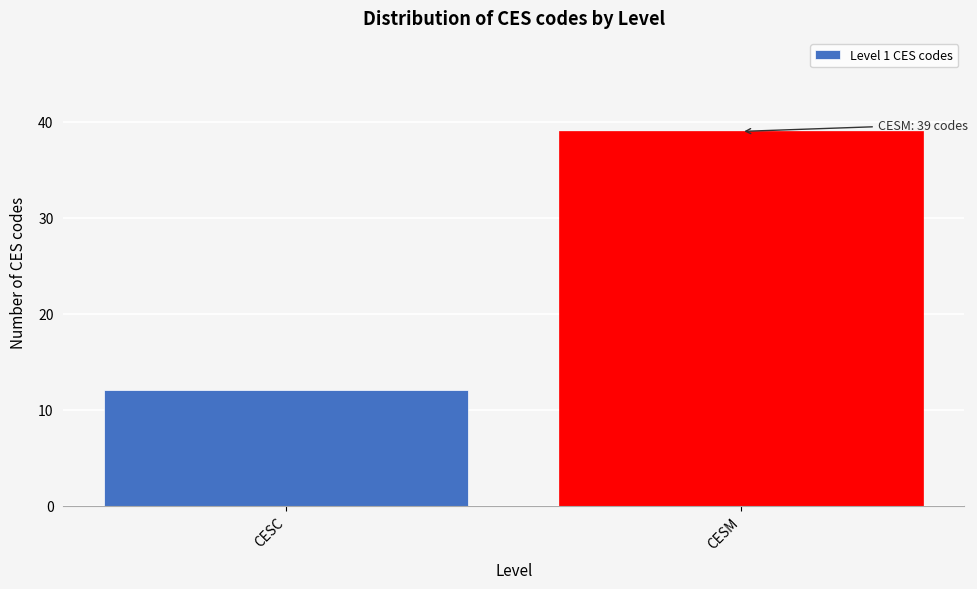

Reading left to right, transcribe all the data shown in this chart.

12	39